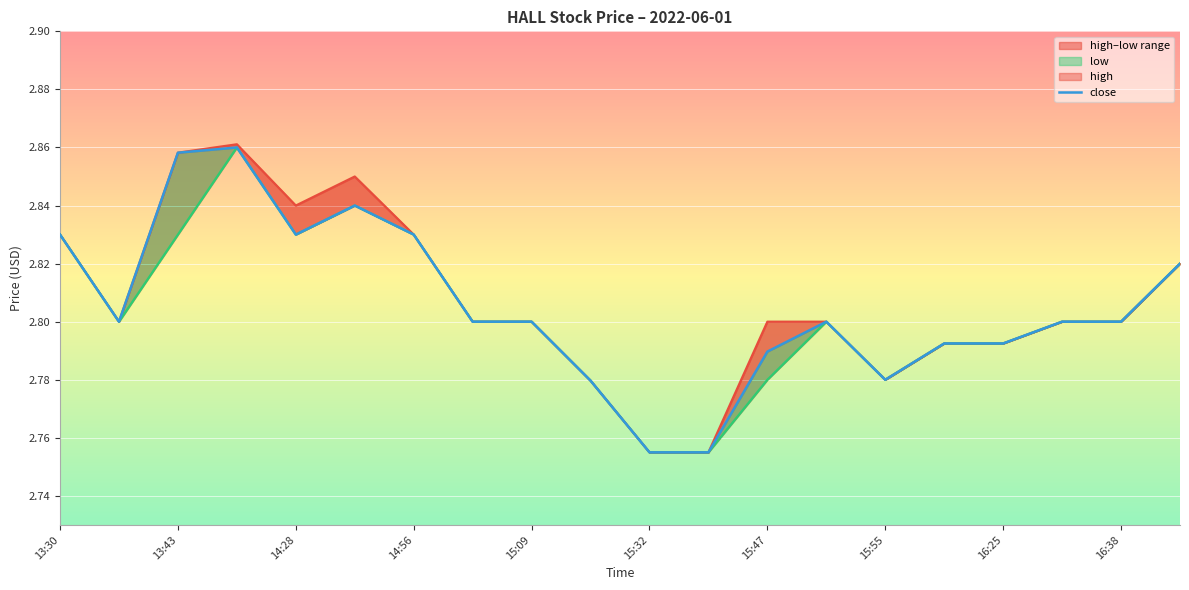

Between 15:55 and 19, which series saw the biggest shift?

high